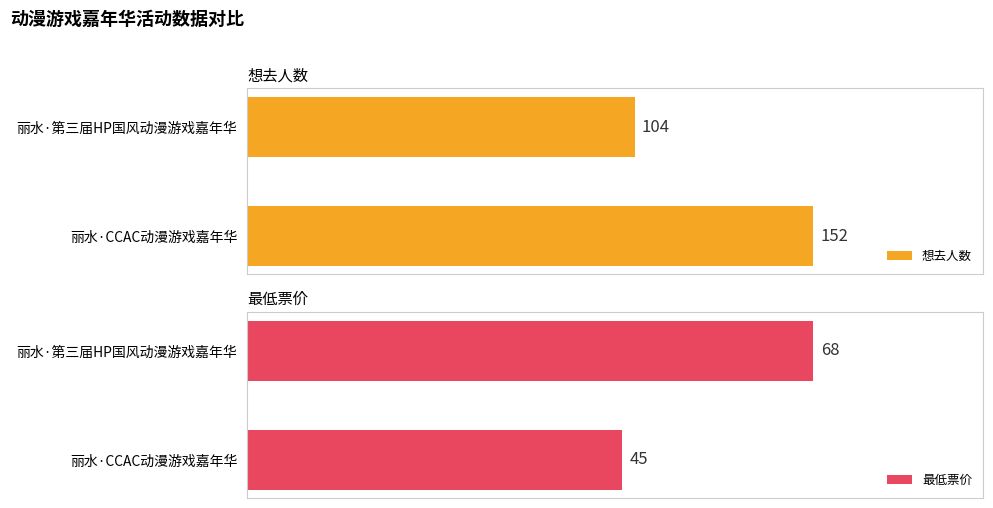

List the labels in order of 想去人数 value, largest first.

丽水·CCAC动漫游戏嘉年华, 丽水·第三届HP国风动漫游戏嘉年华